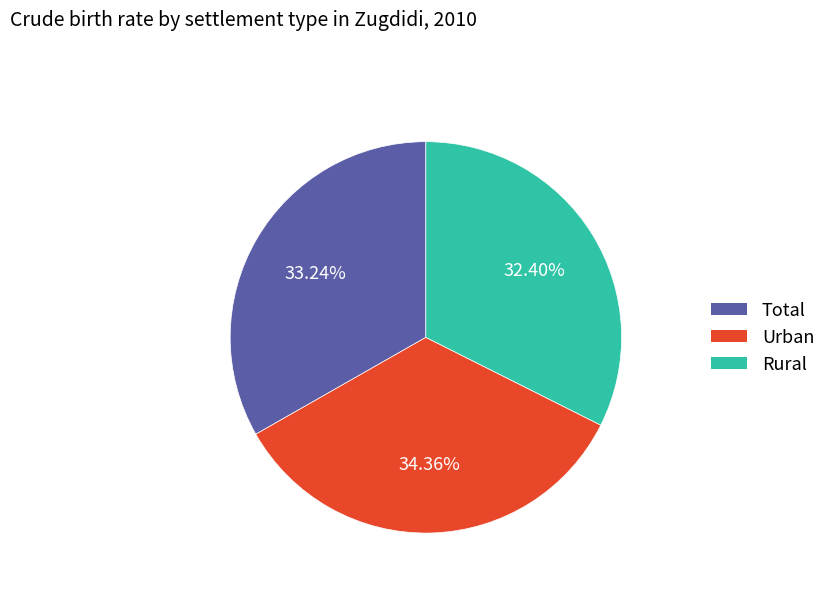

Rank the categories by value from highest to lowest.

Urban, Total, Rural